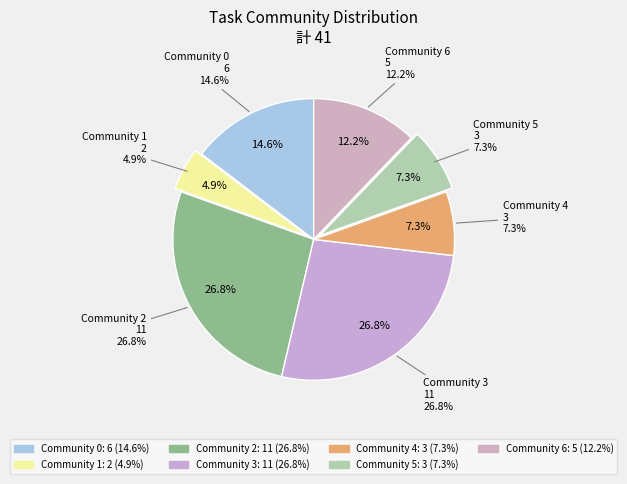

True or false: Community 2 accounts for 16% of the total.

False